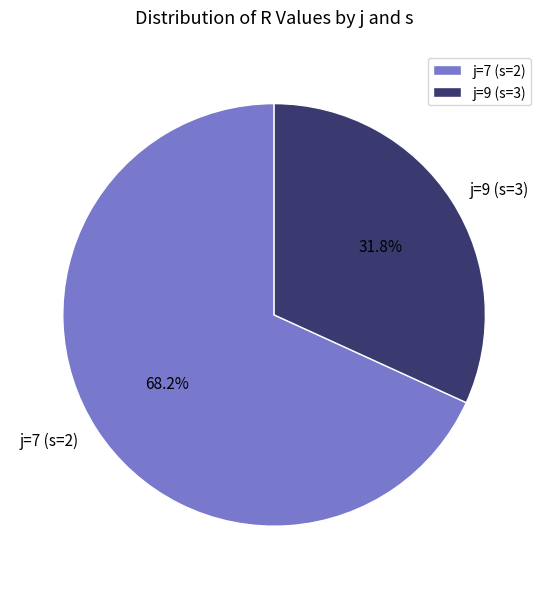

What is the total percentage of j=9 (s=3) and j=7 (s=2)?

100.0%